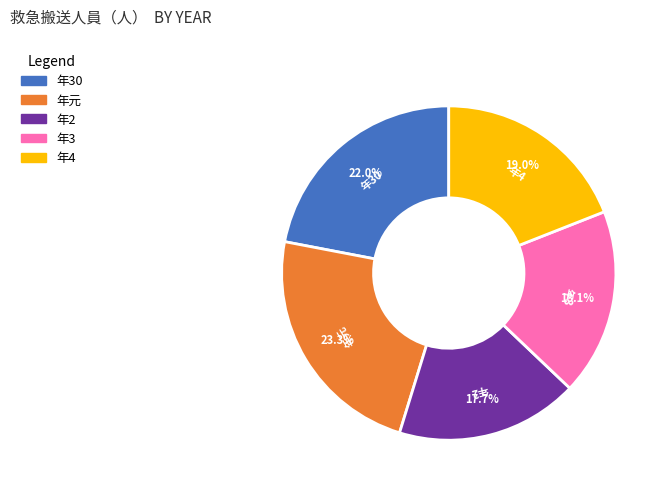

Does any single category account for the majority?

No